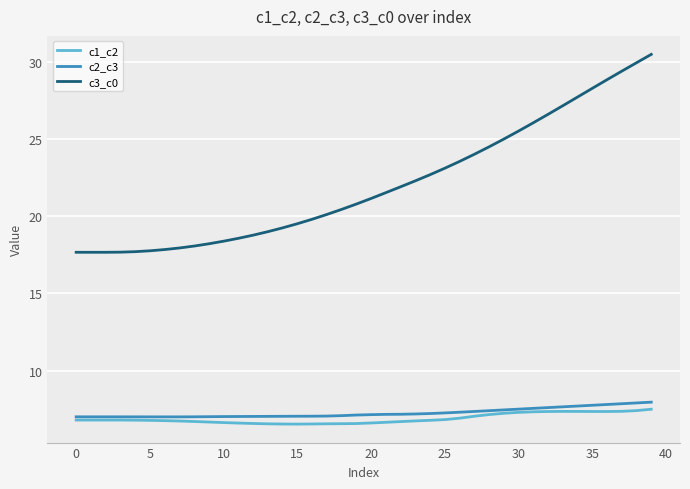

What is the average value of the c3_c0 series?

22.1